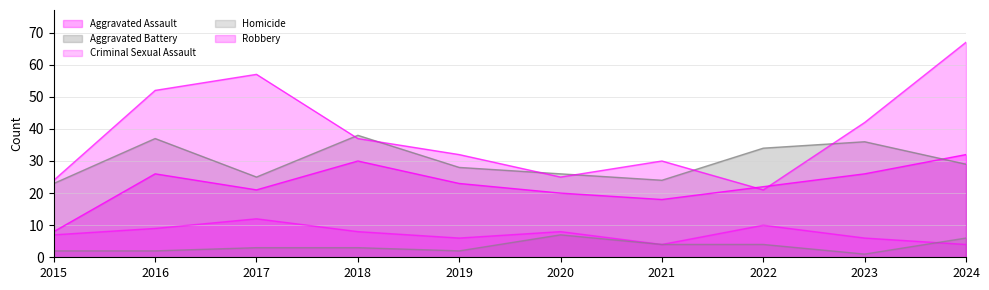

How many lines are shown in the chart?

5